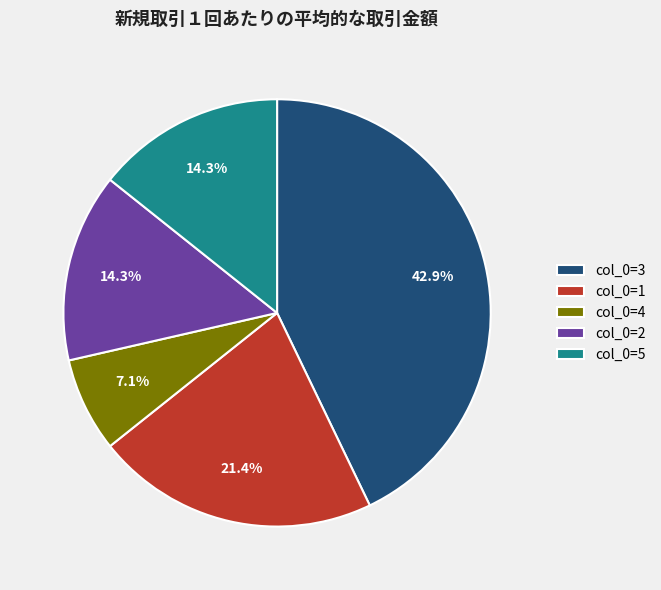

What is the smallest slice in the pie chart?

col_0=4